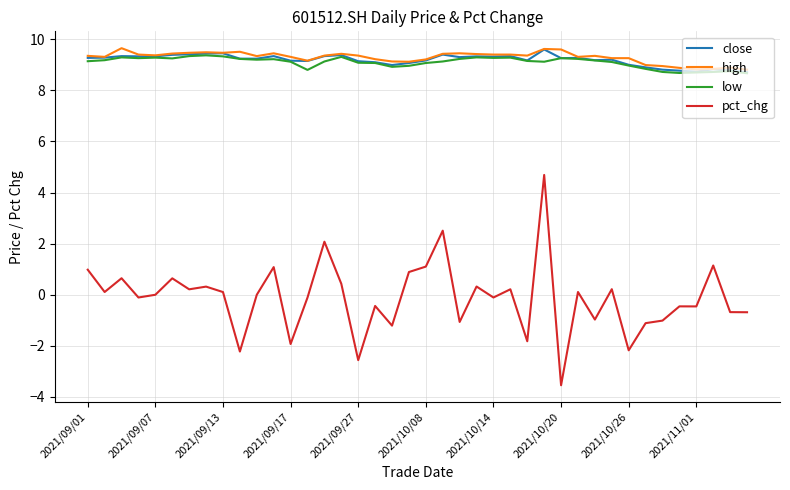

Which series has the largest range (max minus min)?

pct_chg